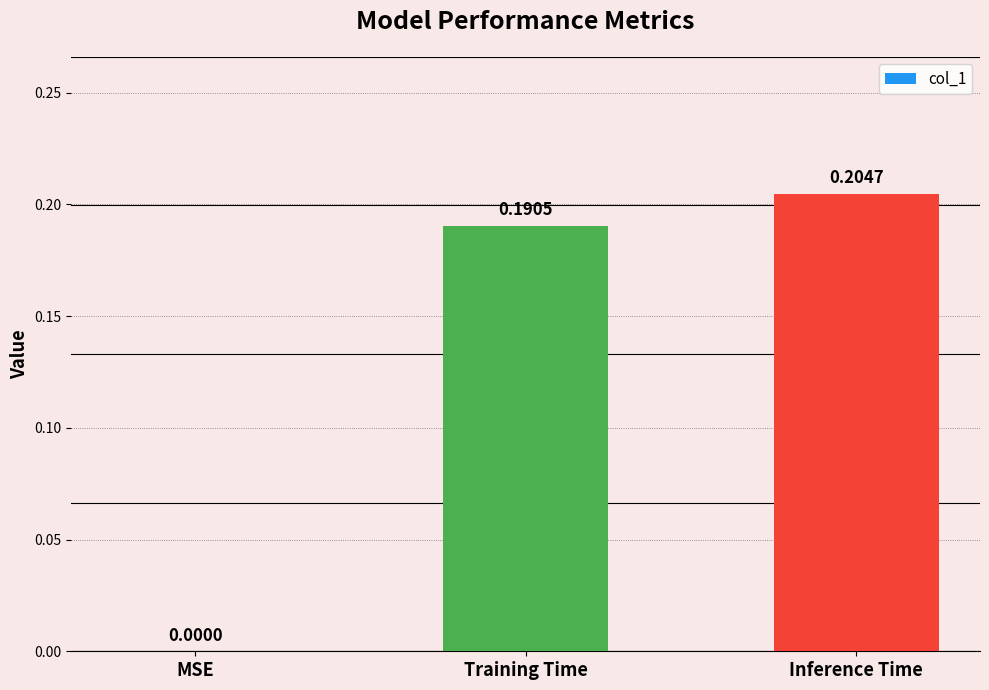

What is the sum of all values?

0.4